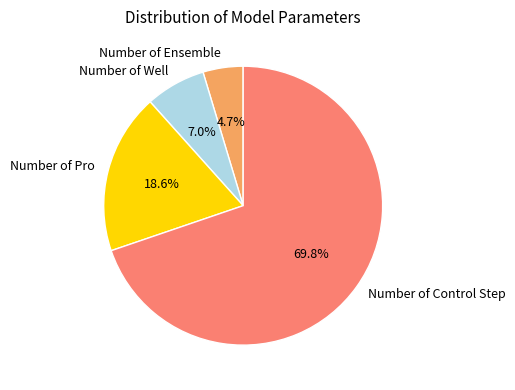

Between Number of Control Step and Number of Ensemble, which is larger?

Number of Control Step